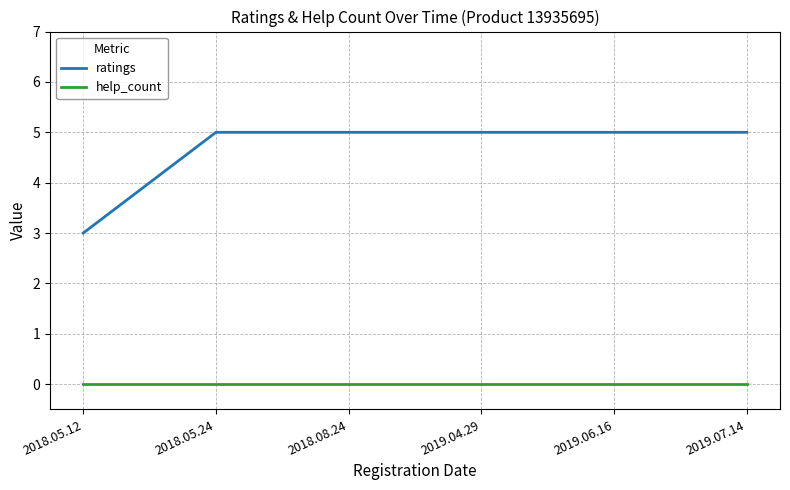

Does the chart display data point markers on the line(s)?

No